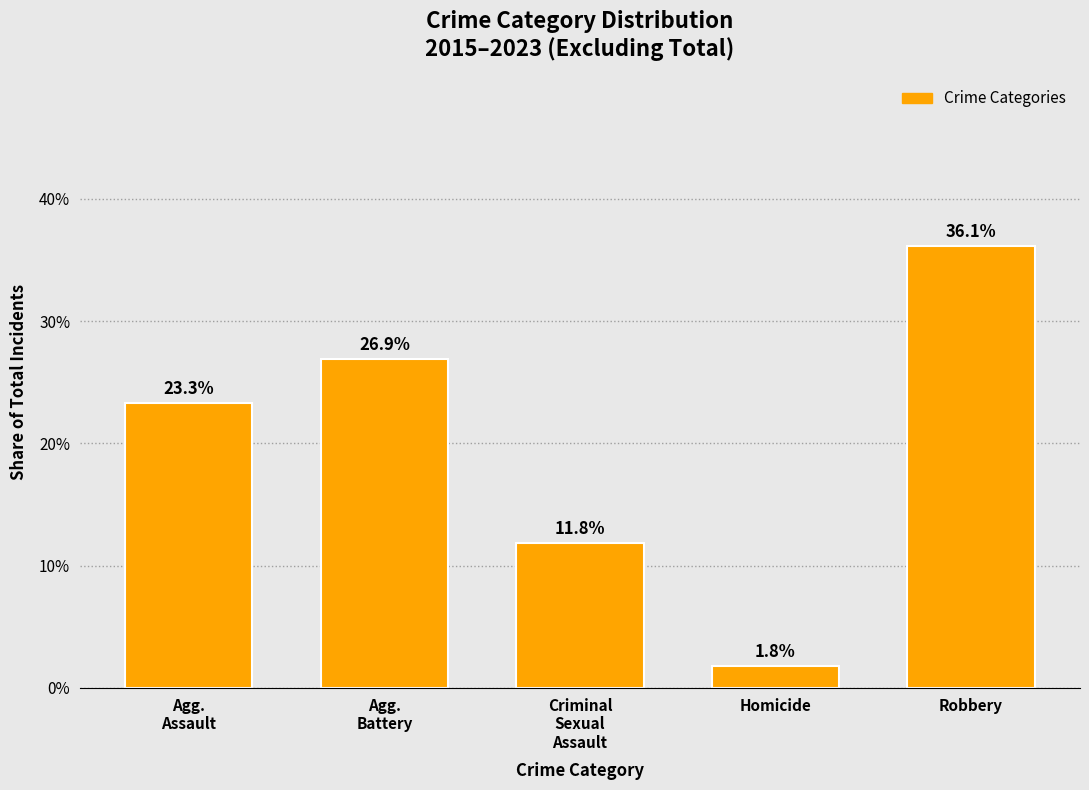

Does the chart contain any negative values?

No